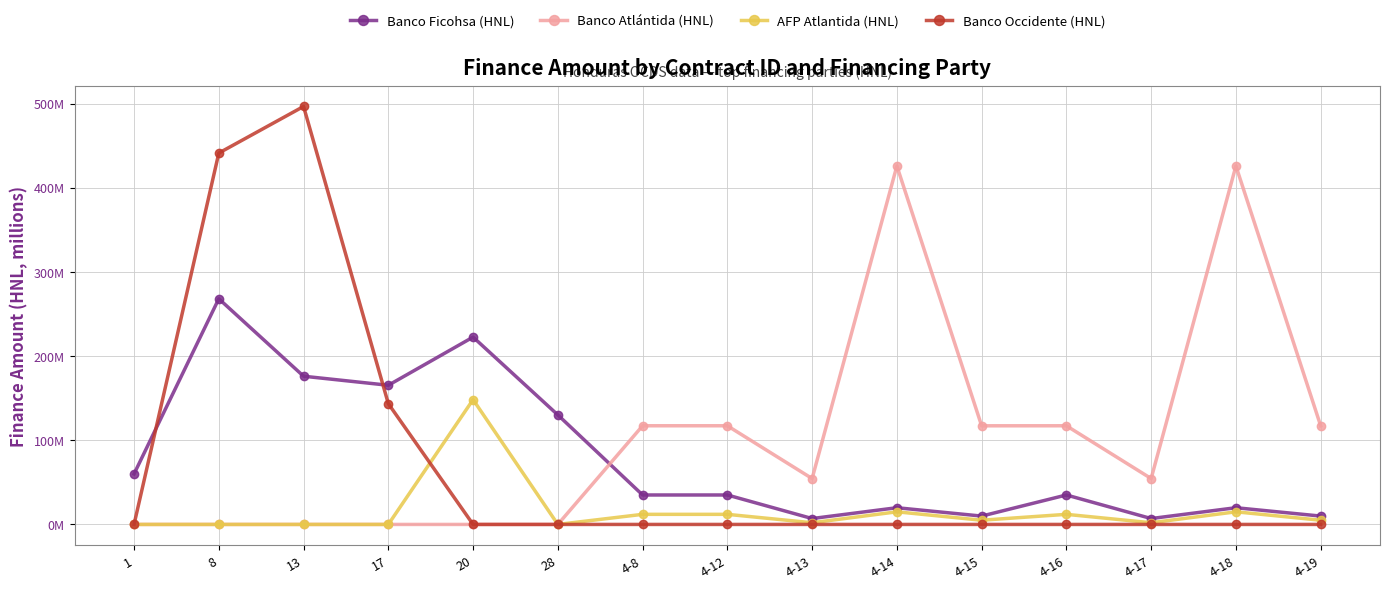

What is the label of the 7th point from the left?

4-8